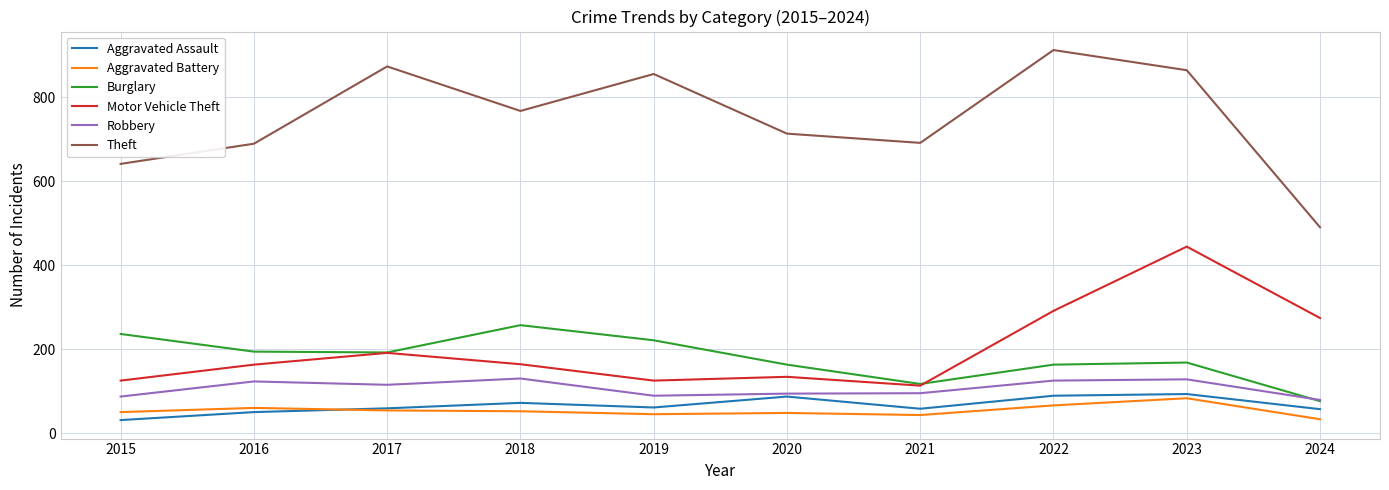

True or false: Robbery has a value of 128 at 2023.

True